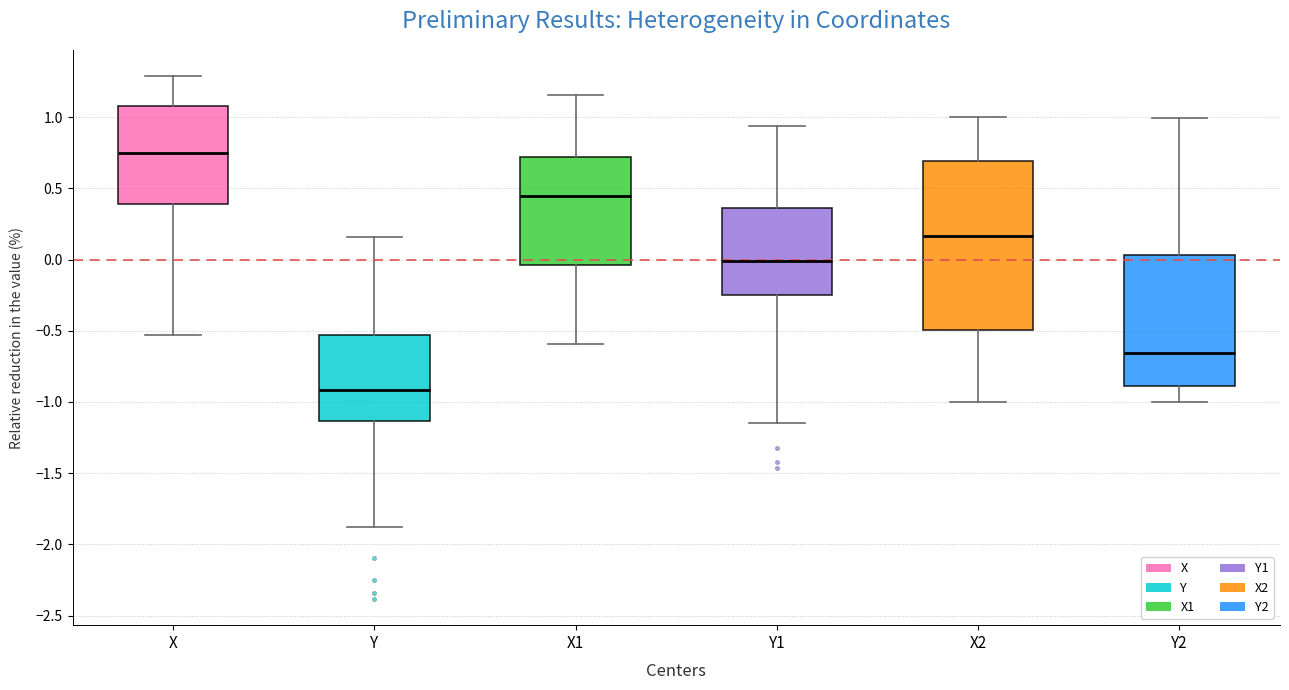

Reading left to right, transcribe this box plot: for each box, give where its median line is, the range the box spans, and where its two whiskers end, as read against the y-axis. The values are not printed on the chart, so give them approximately, as read against the axis.

X: median 0.75, box 0.40 to 1.10, whiskers -0.55 to 1.30
Y: median -0.90, box -1.15 to -0.55, whiskers -1.90 to 0.15
X1: median 0.45, box -0.05 to 0.70, whiskers -0.60 to 1.15
Y1: median 0.00, box -0.25 to 0.35, whiskers -1.15 to 0.95
X2: median 0.15, box -0.50 to 0.70, whiskers -1.00 to 1.00
Y2: median -0.65, box -0.90 to 0.05, whiskers -1.00 to 1.00